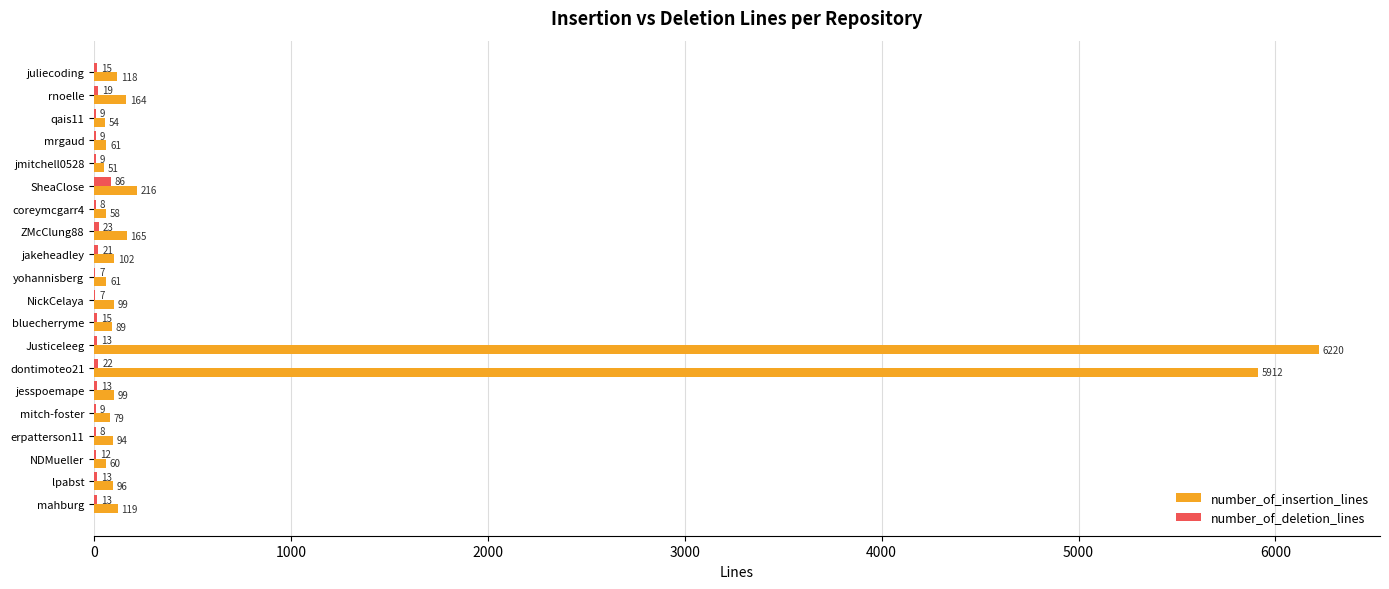

How many distinct data groups are displayed?

2